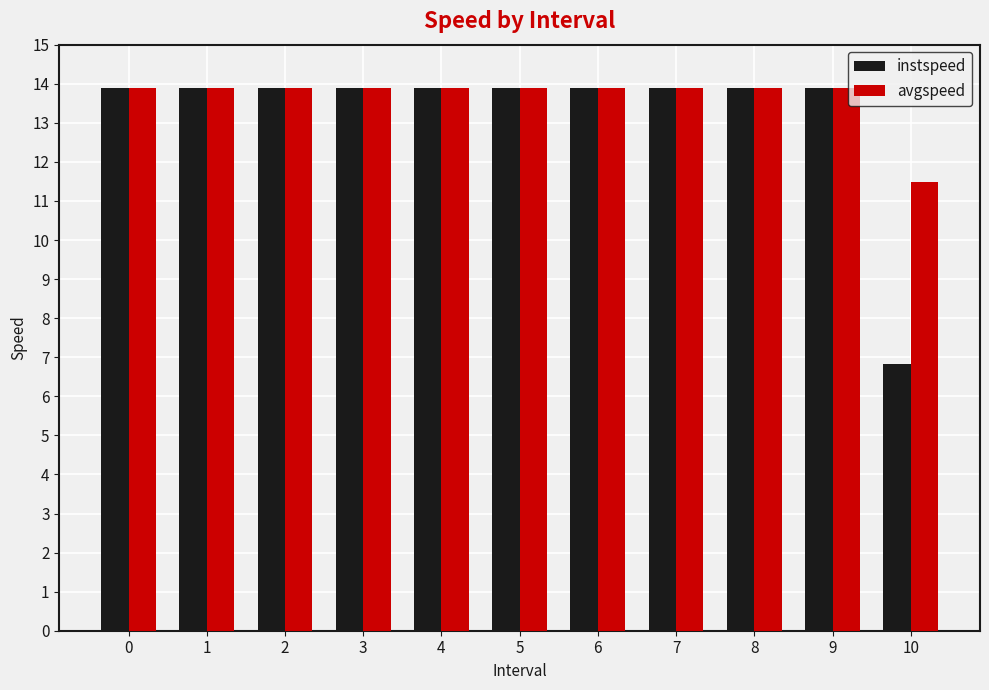

How many values in the instspeed series are below 13?

1